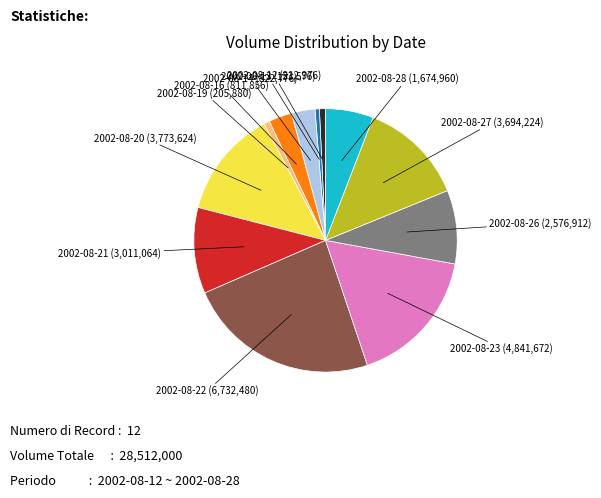

Is there a majority slice in this chart?

No